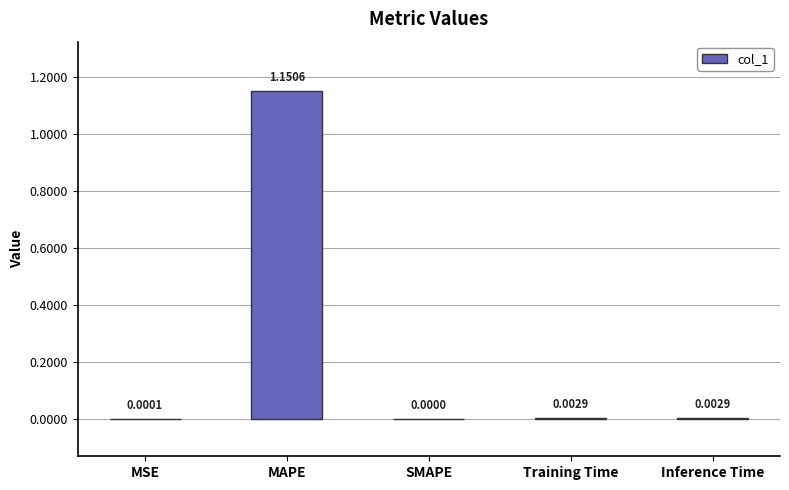

Which has a higher value, SMAPE or MAPE?

MAPE